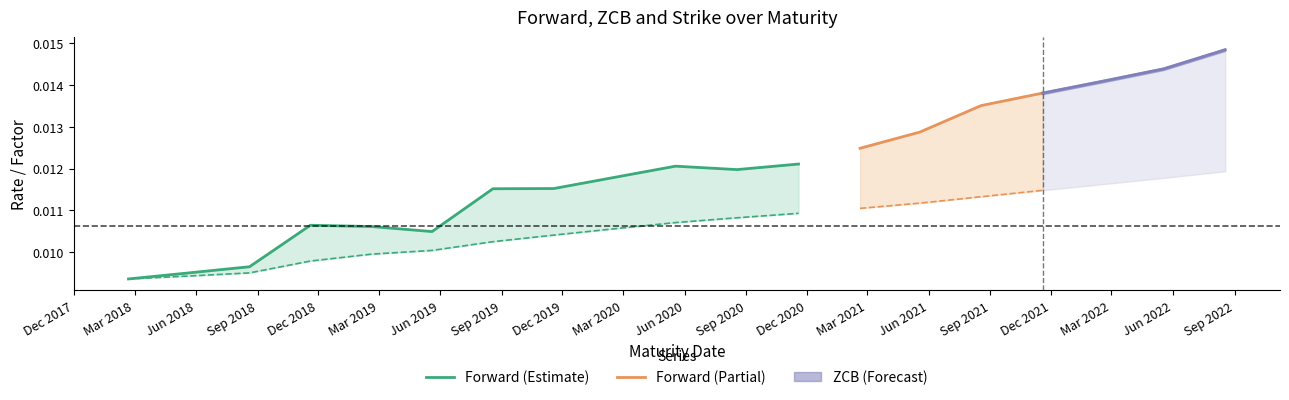

True or false: Forward has more than 1 points higher than both neighbors.

True